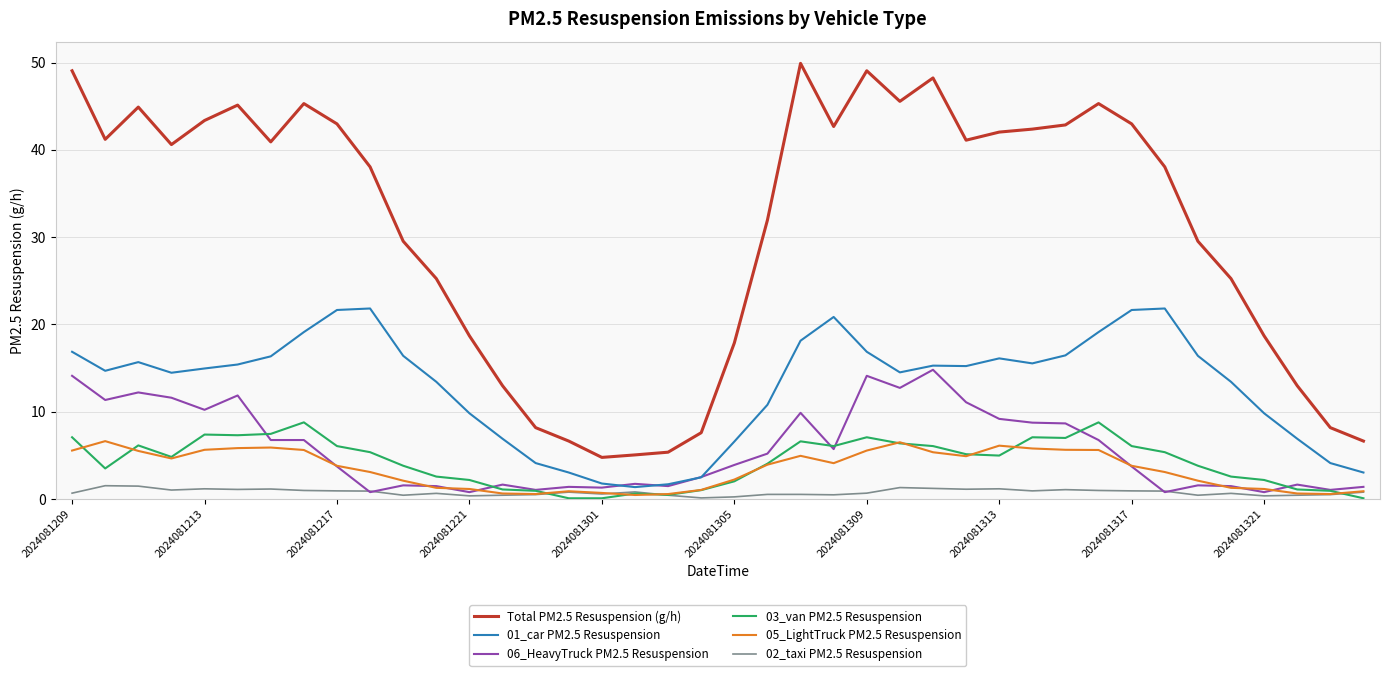

True or false: 06_HeavyTruck PM2.5 Resuspension and Total PM2.5 Resuspension (g/h) cross at least once.

False